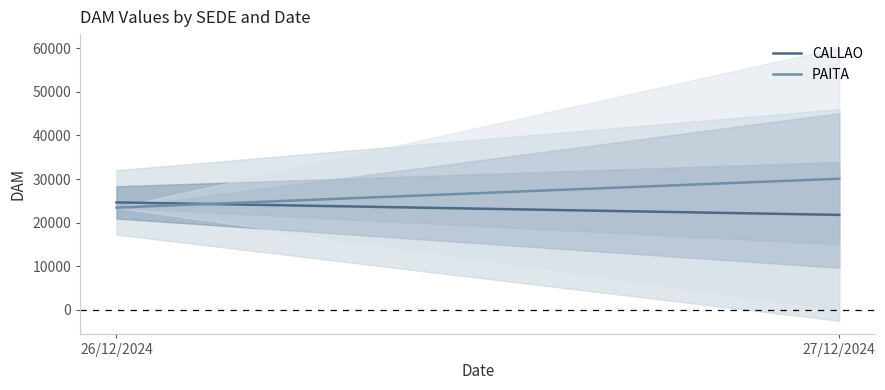

What is the value of the CALLAO point at the 1st from the left?

24626.3